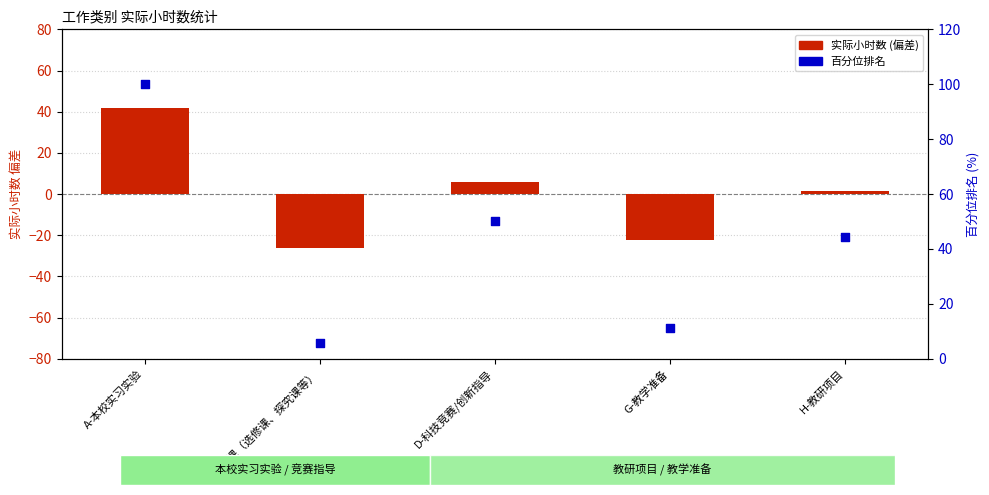

At how many categories does at least one series exceed -5?

5